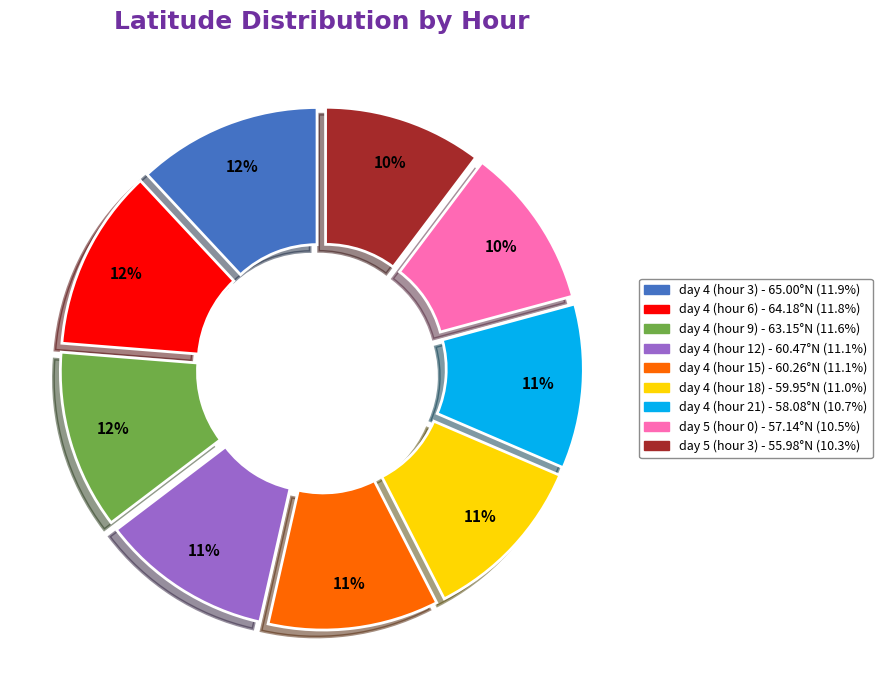

Approximately how many times larger is the value at day 4 (hour 15) compared to day 5 (hour 3)?

1.1